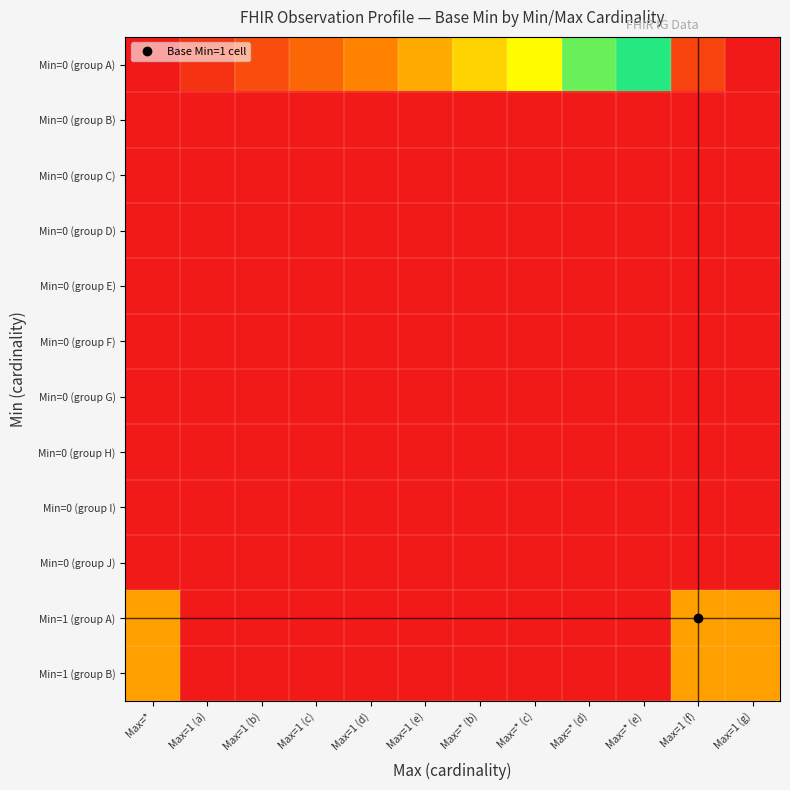

Between Max=* and Max=1 (a), which series saw the biggest shift?

Min=1 (group B)